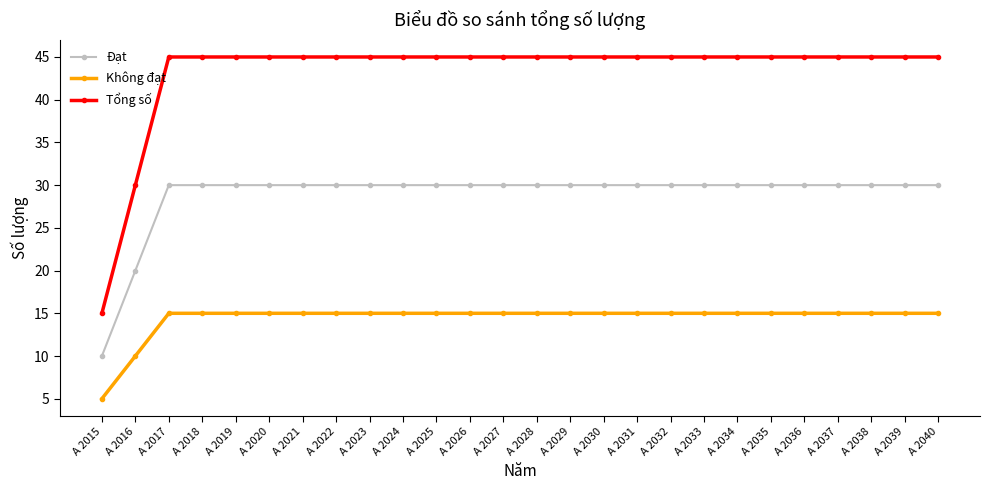

What is the total value across all series at A 2015?

30